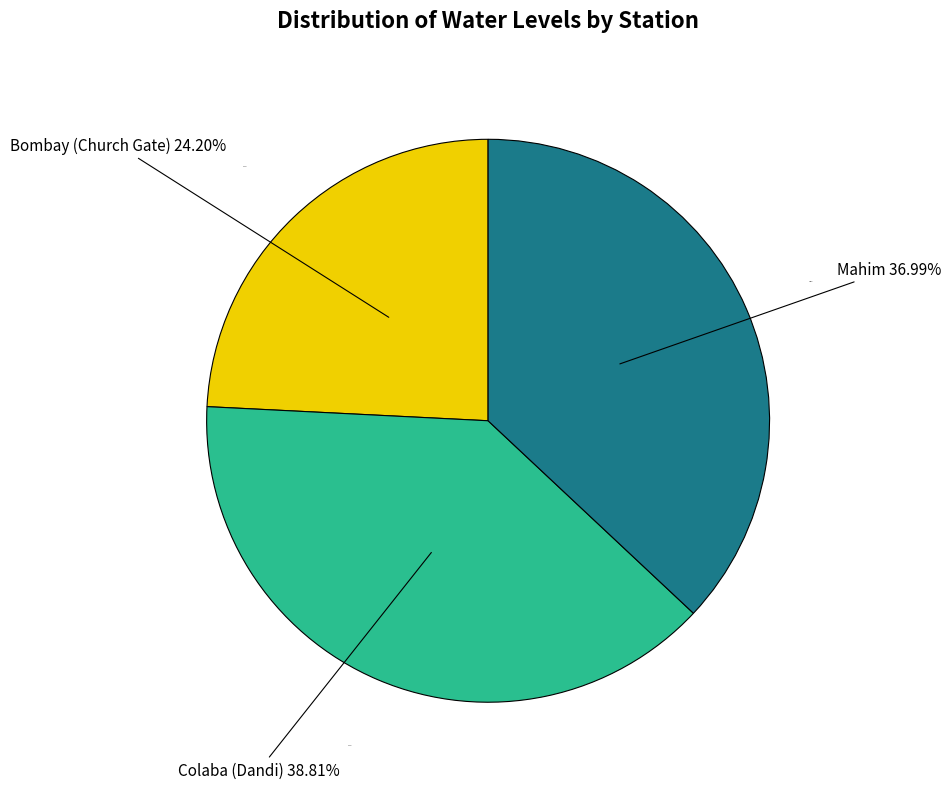

Count the number of slices in the pie.

3